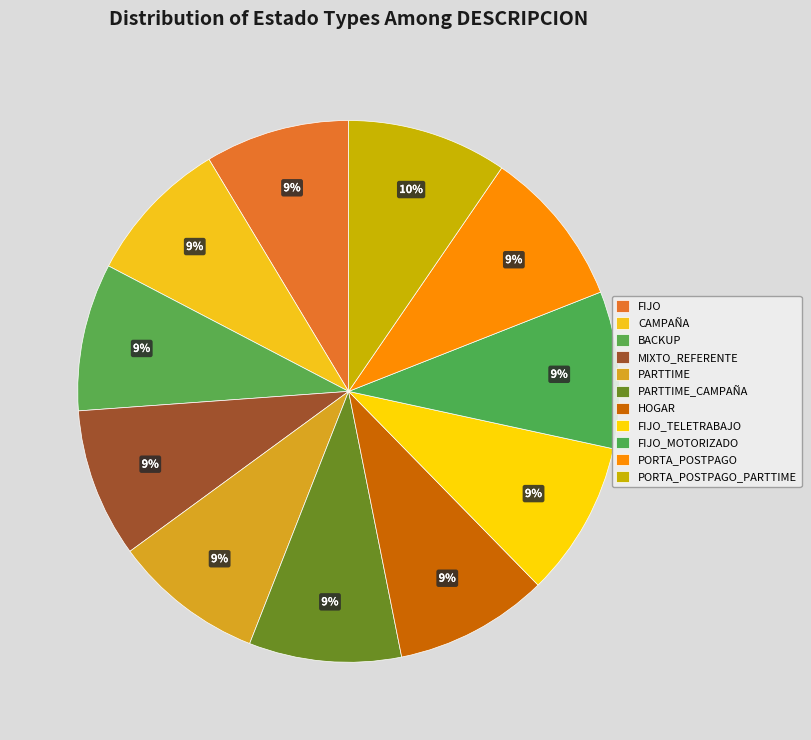

Is there any slice that represents more than half of the pie?

No